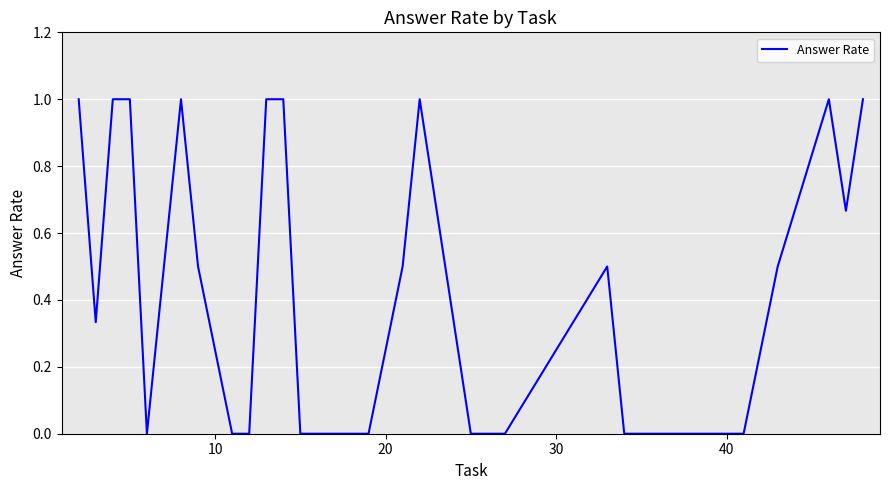

What is the greatest value displayed?

1.0